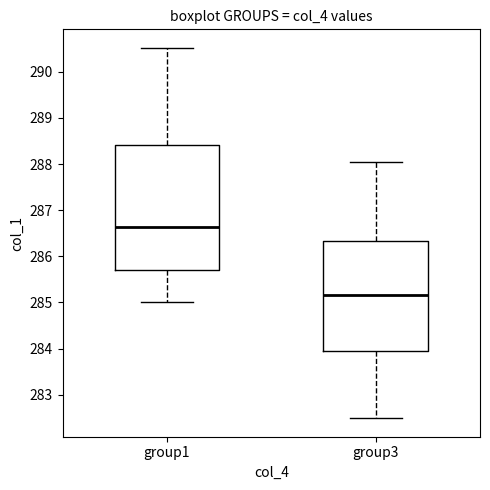

Which box's median line is the highest?

group1